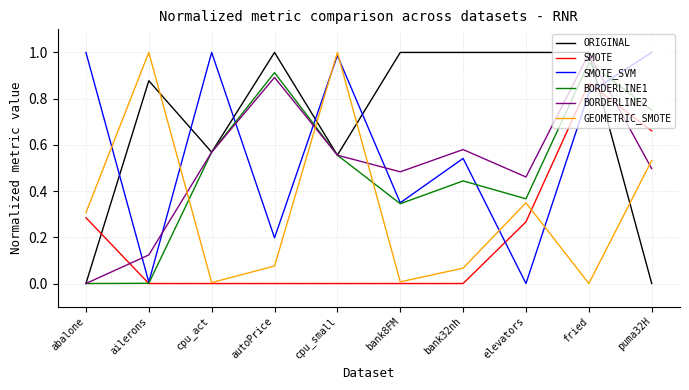

How many lines are shown in the chart?

6